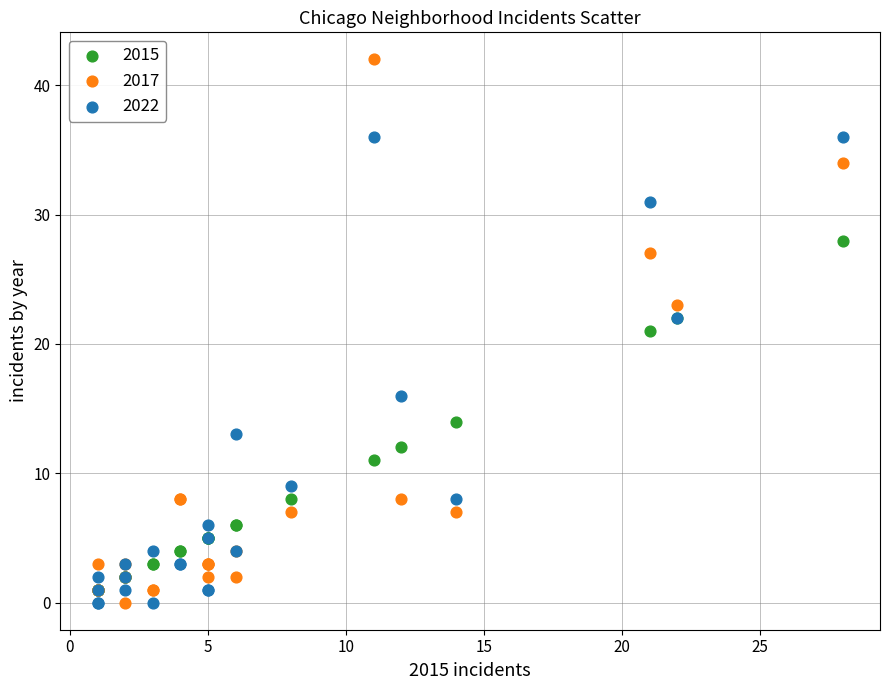

What are all the series names shown in the legend?

2015, 2017, 2022